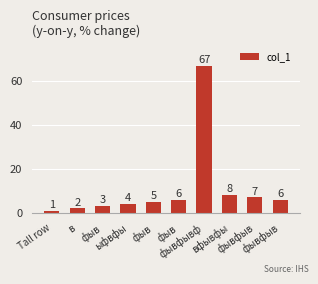

Reading left to right, what are all the values shown in this chart?

Tall row=1	в=2	фыв=3	ыфвфы=4	фыв=5	фыв=6	фывфывф=67	вфывфы=8	фывфыв=7	фывфыв=6